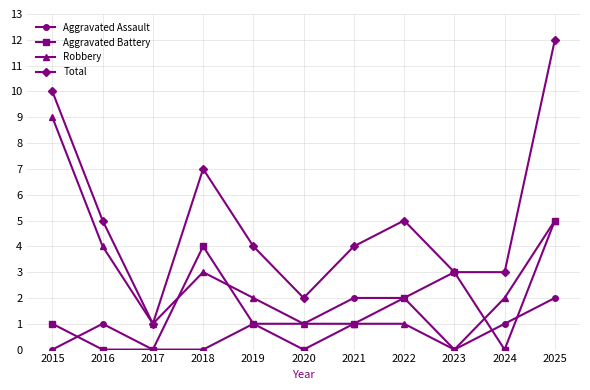

True or false: Aggravated Assault has a value of 1 at 2023.

False